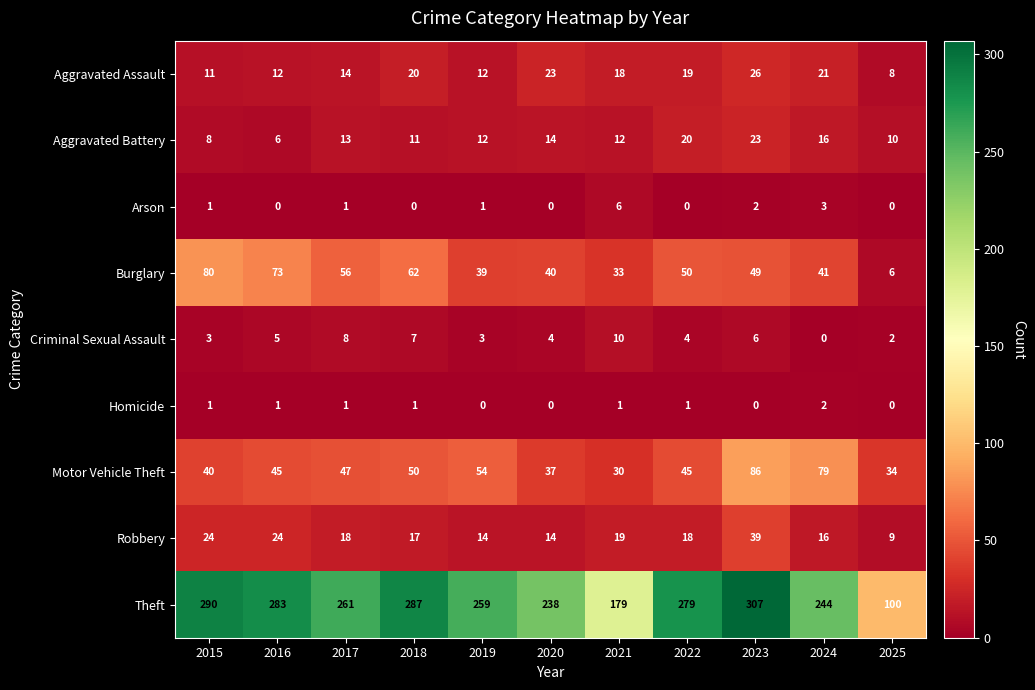

The Homicide series shows 1 at 2015. True or false?

True